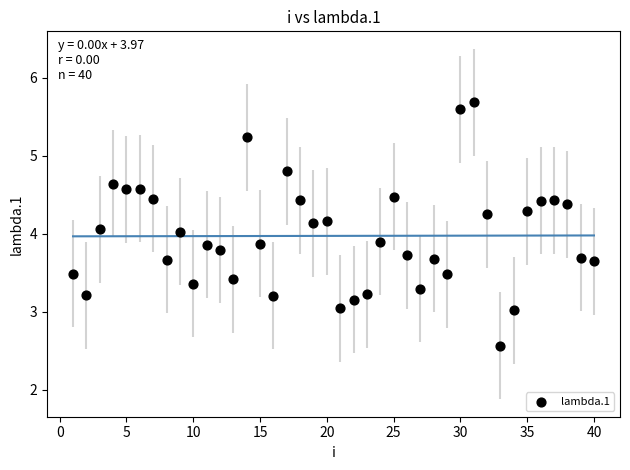

What is the range of Y values (max minus min)?

3.1